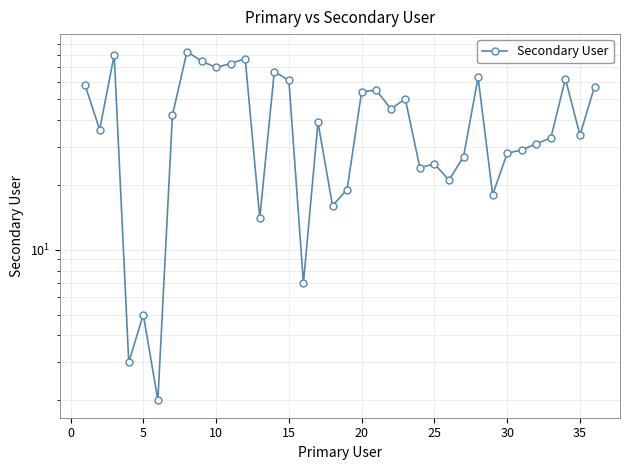

What is the difference between the maximum and minimum values?

81